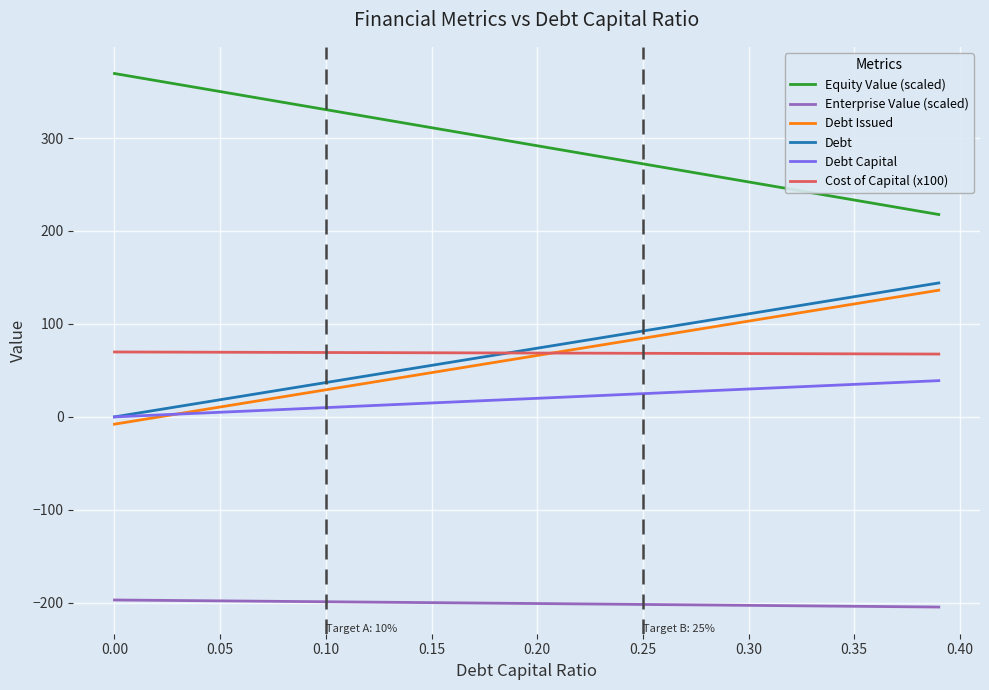

What is the lowest value of the Cost of Capital (x100) series?

67.6